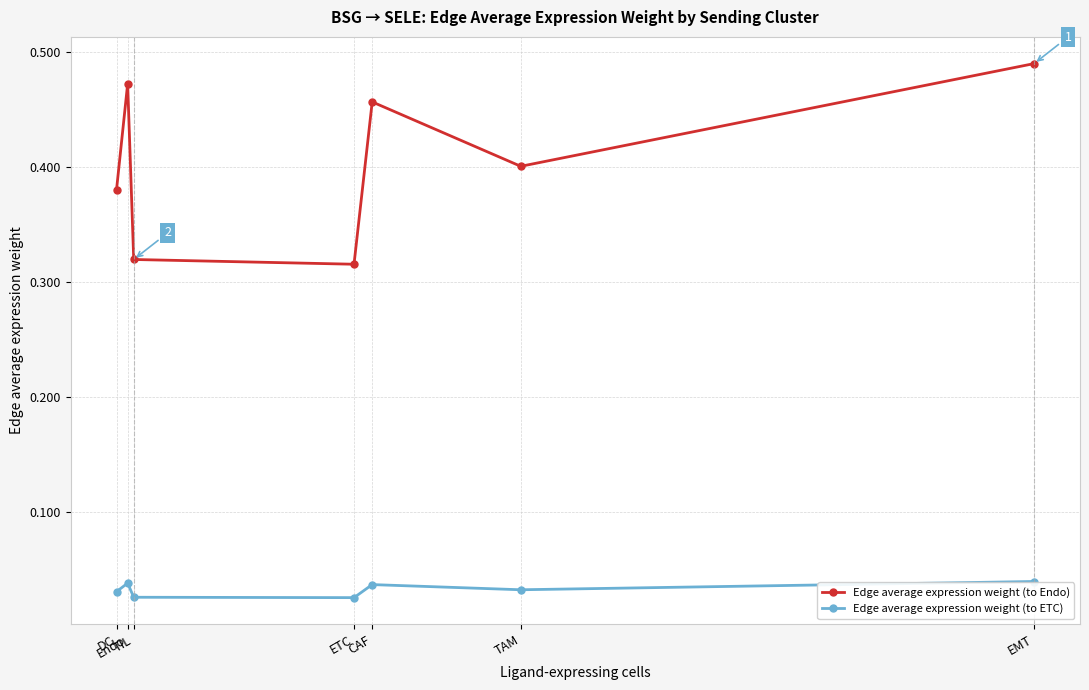

Rank the series at EMT from highest to lowest value.

Edge average expression weight (to Endo), Edge average expression weight (to ETC)